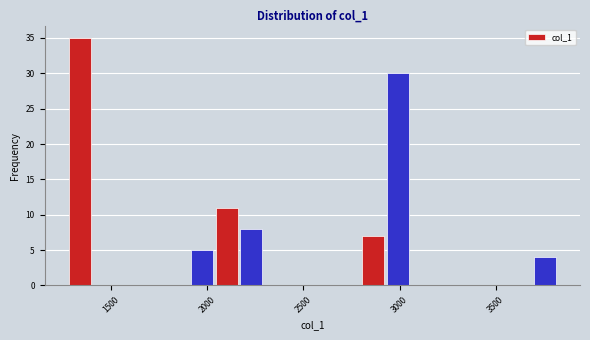

Around what value on the x-axis is the tallest bar? Give the approximate position of its centre, as read against the axis.

1350